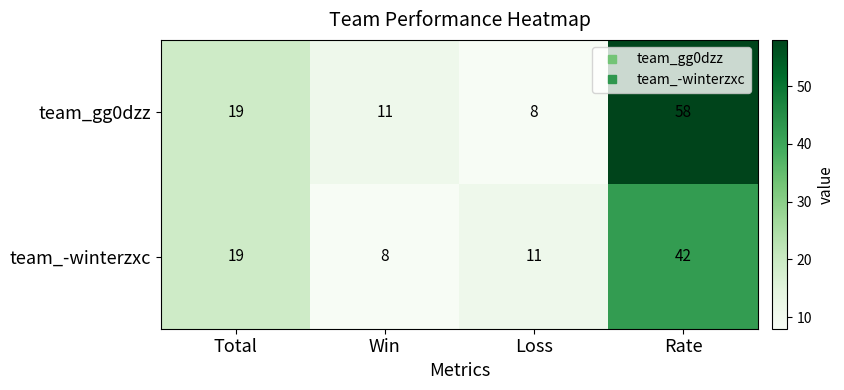

At which label is team_-winterzxc closest to 25?

Total